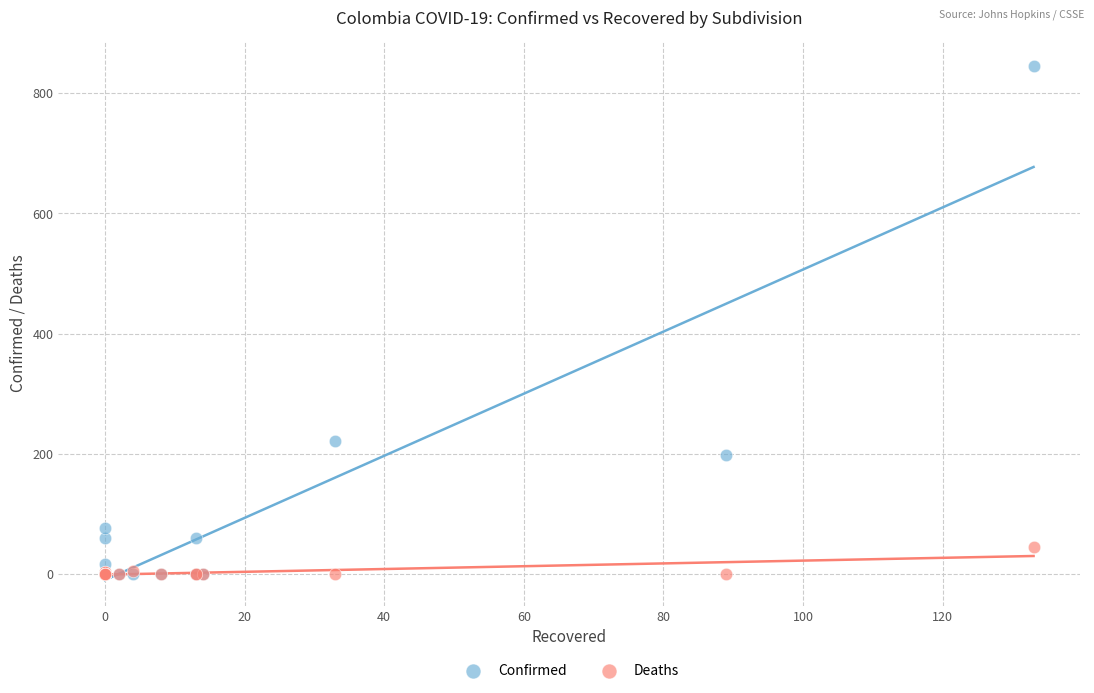

Which series reaches the maximum Y coordinate?

Confirmed